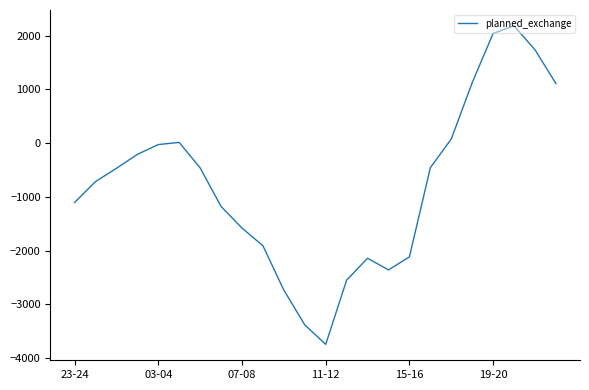

What is the difference between the maximum and minimum values?

5921